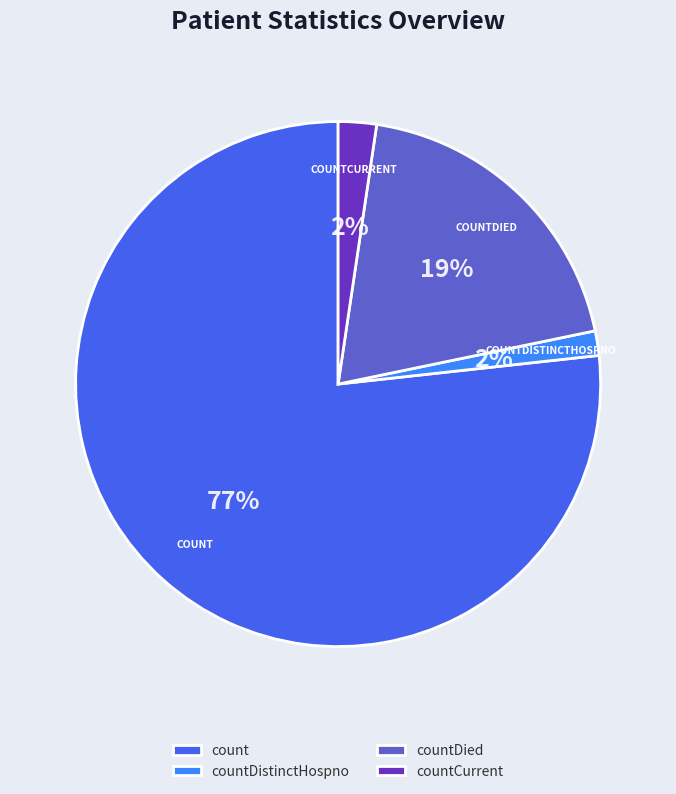

Does countDied account for over 50% of the chart?

No